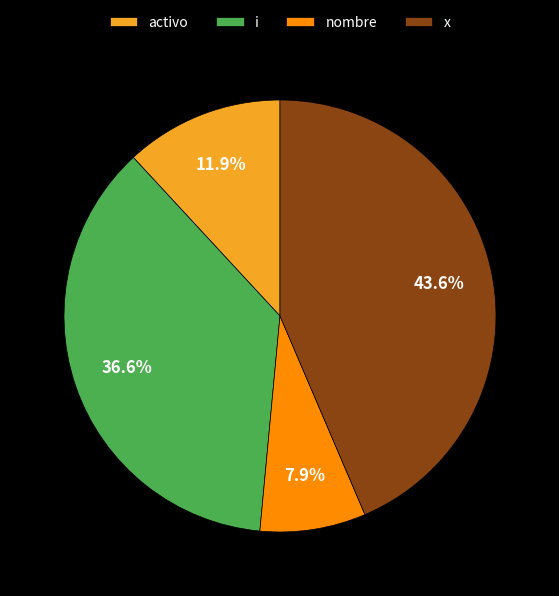

To the nearest percent, what is the difference between the i and nombre slice percentages?

29%